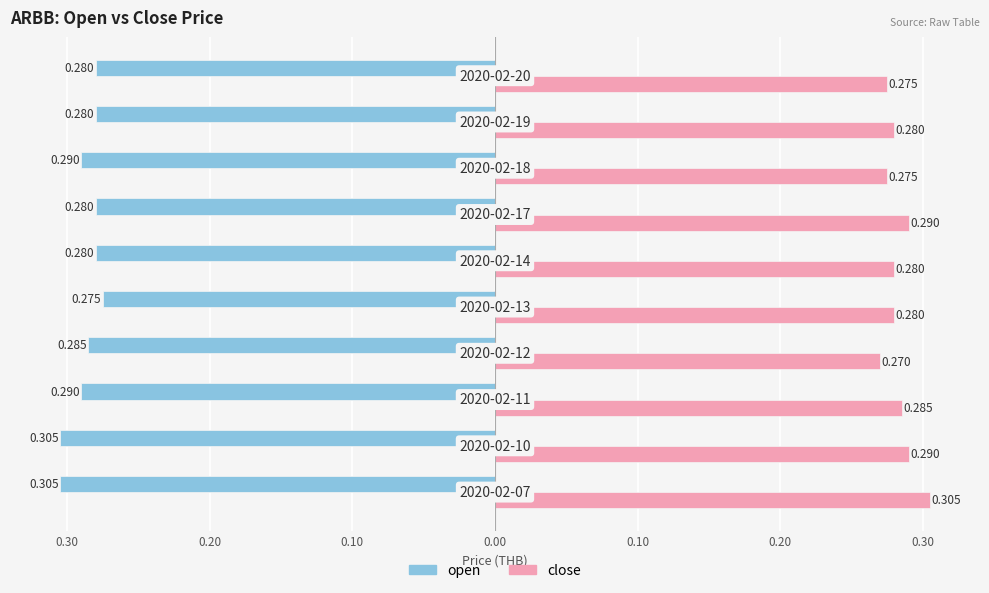

What are all the series names shown in the legend?

open, close